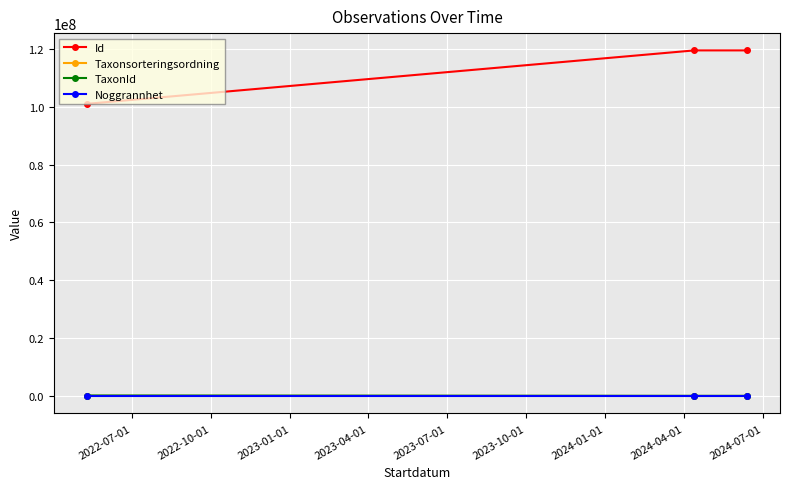

What is the difference between the maximum and minimum values in the TaxonId series?

118151